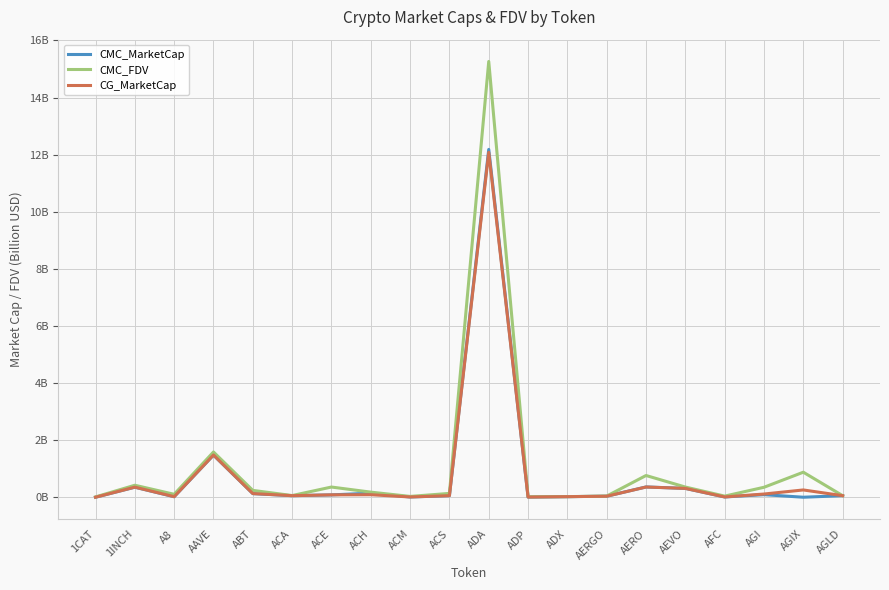

Is the value of CG_MarketCap at AFC greater than the value of CMC_MarketCap at 1INCH?

No